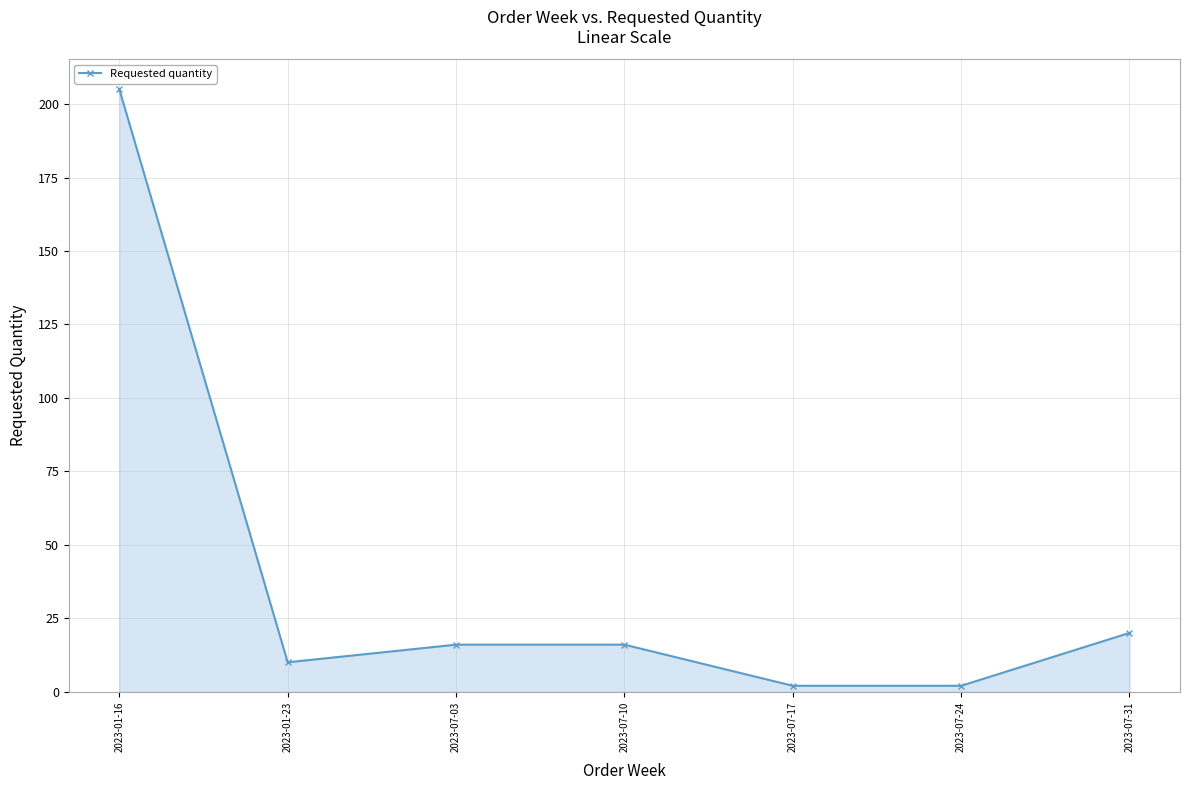

The chart shows a value of 3 at 2023-01-23. True or false?

False